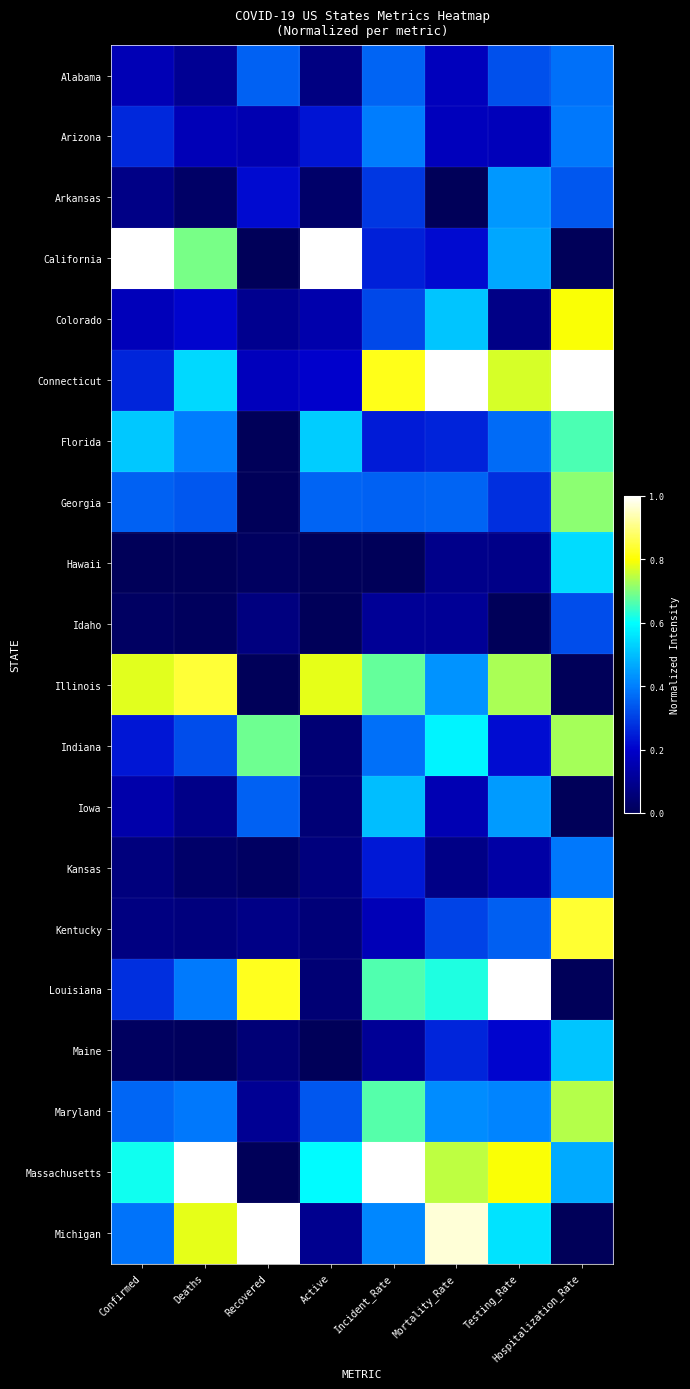

Which has a higher value, Recovered or Active?

Recovered